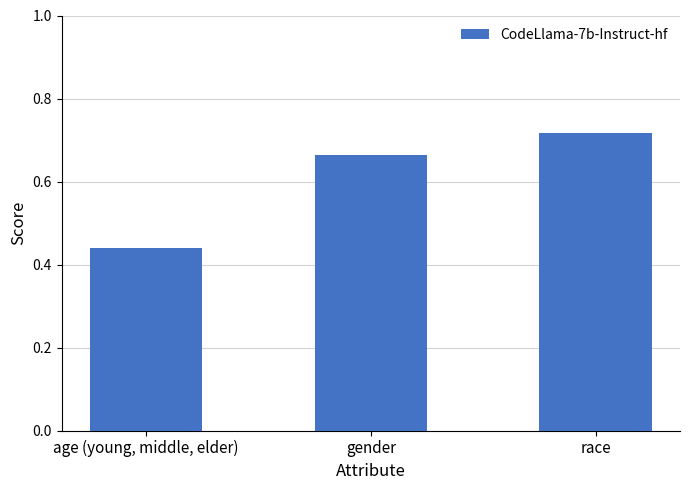

Between age (young, middle, elder) and race, which is larger?

race